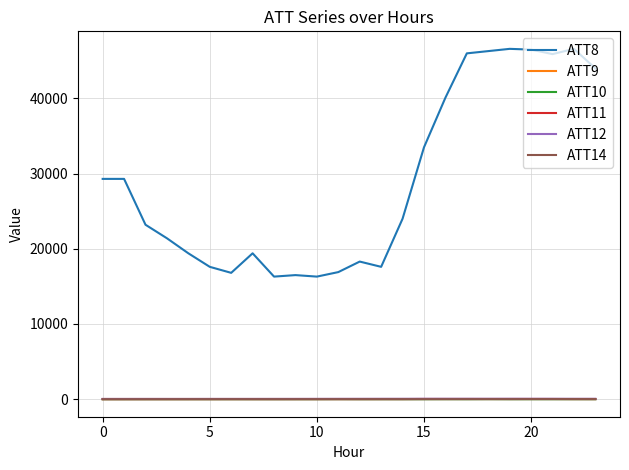

How many values in the ATT12 series exceed 41?

12